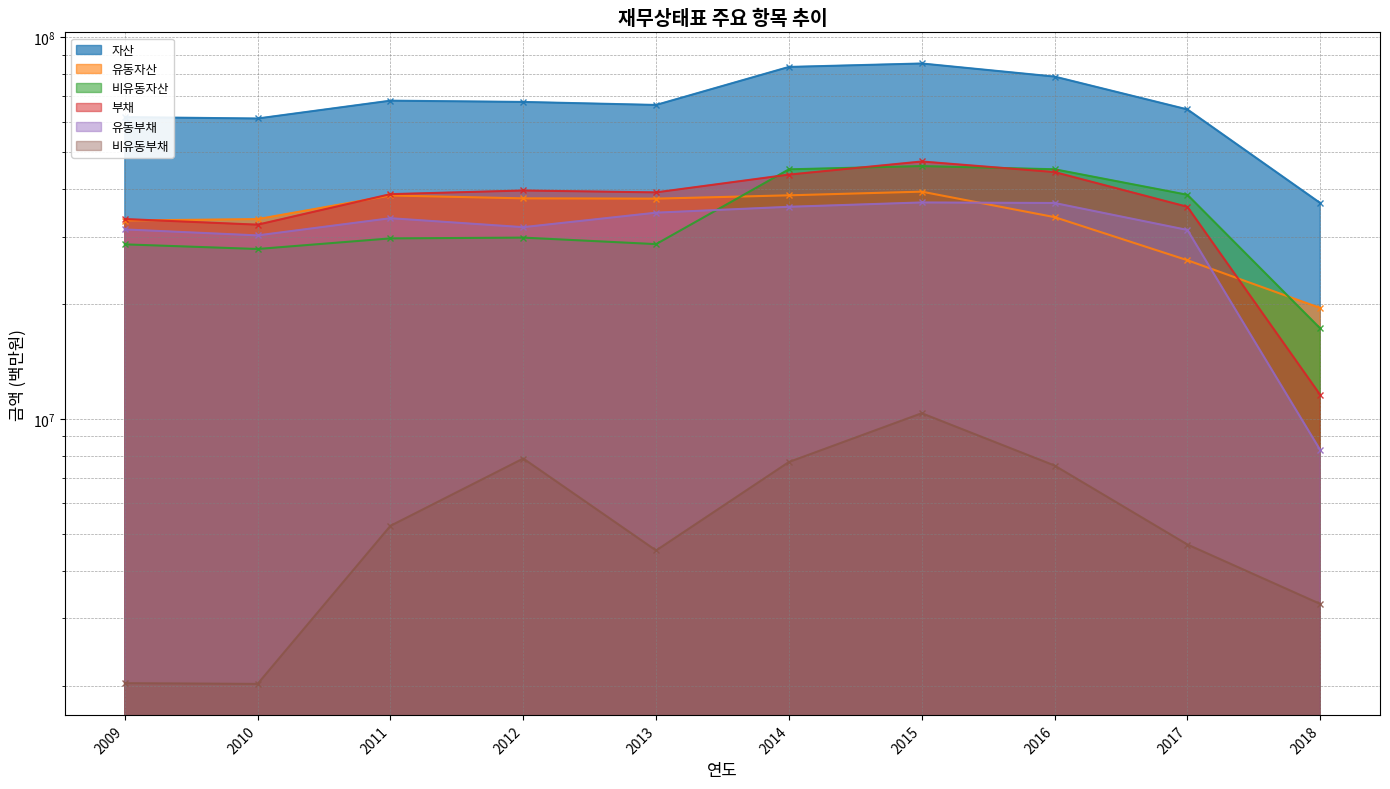

Where is the first local maximum for 비유동부채?

2012